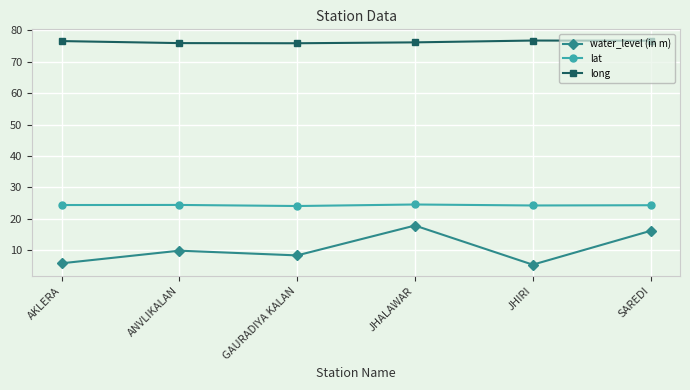

What is the lowest value of the water_level (in m) series?

5.4